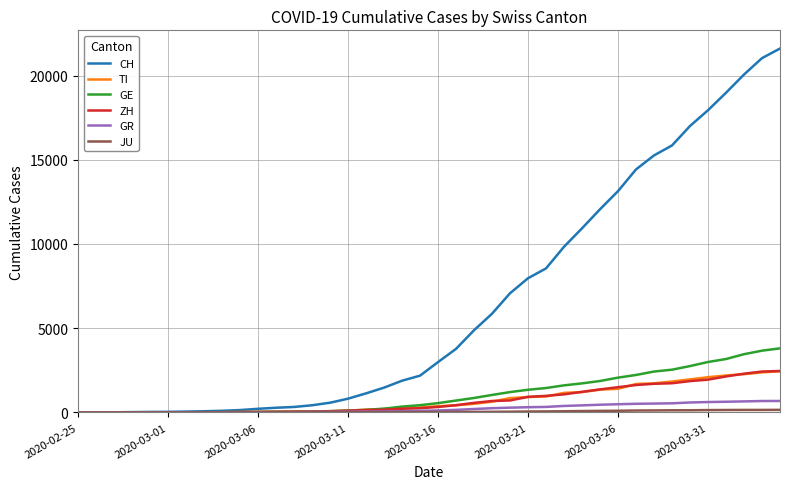

What is the maximum value shown in the chart?

21605